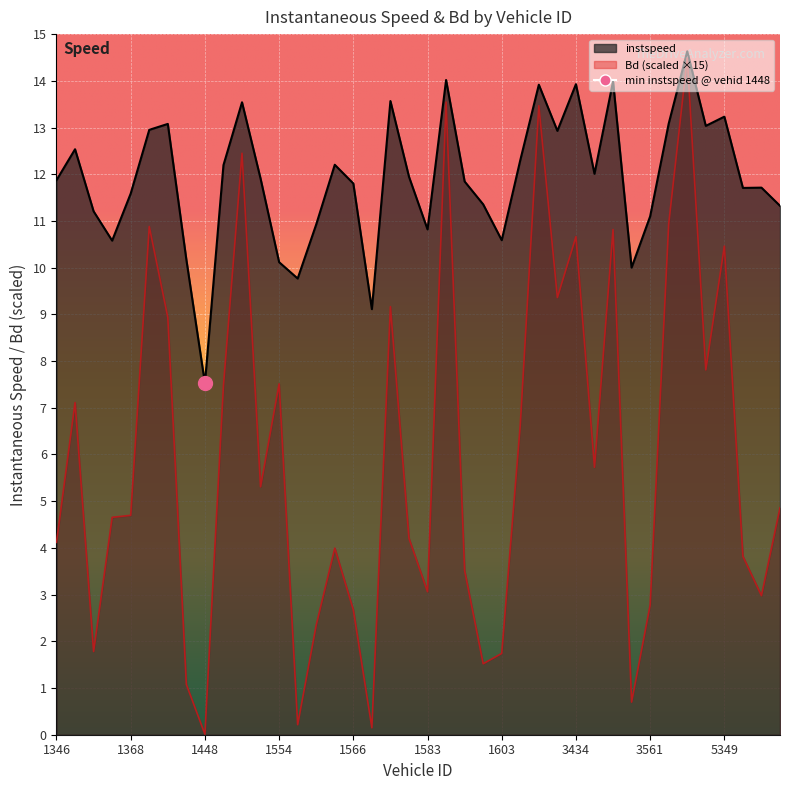

The value of instspeed at 3605 is 13.0. True or false?

True